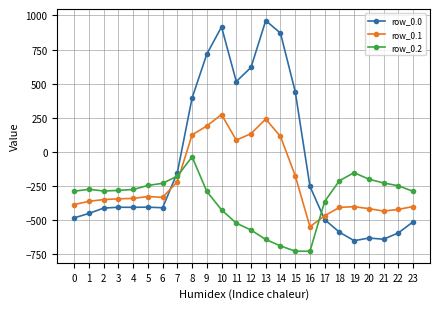

What is the value of the row_0.0 point at the 2nd from the left?

-449.5